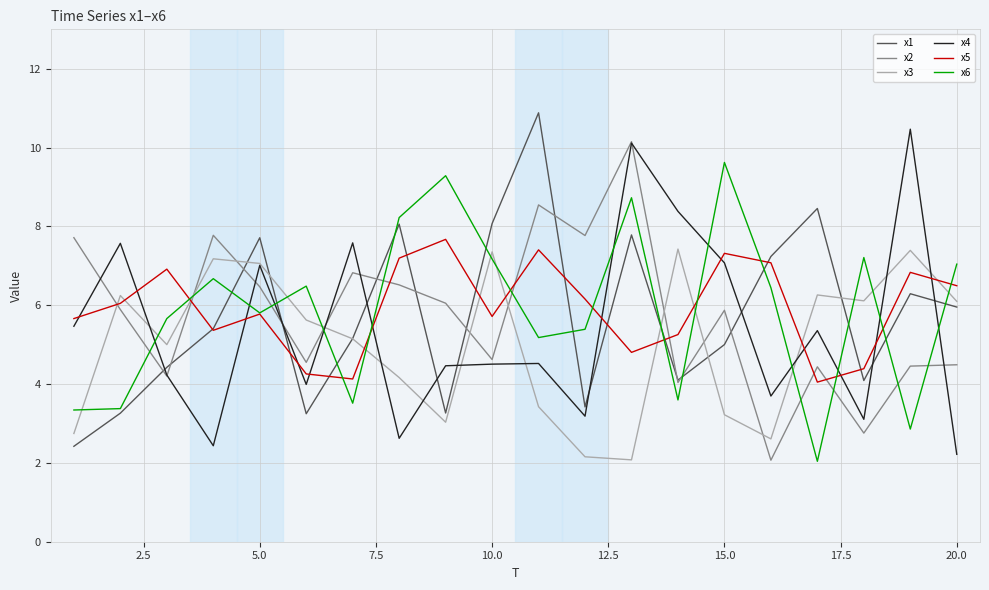

What are all the series names shown in the legend?

x1, x2, x3, x4, x5, x6